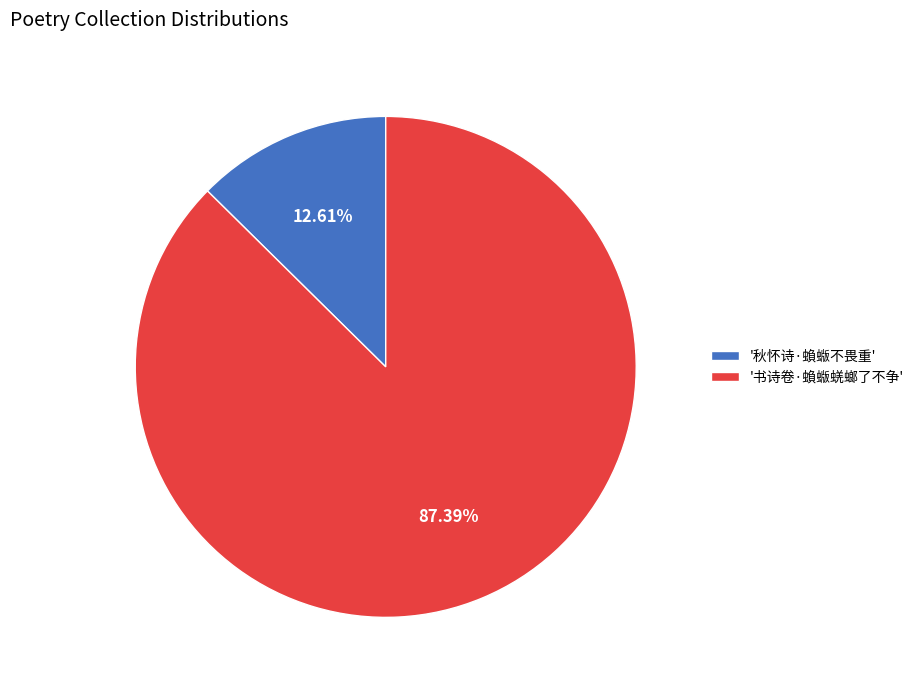

Rank the categories by value from lowest to highest.

'秋怀诗·蝜蝂不畏重', '书诗卷·蝜蝂蜣螂了不争'